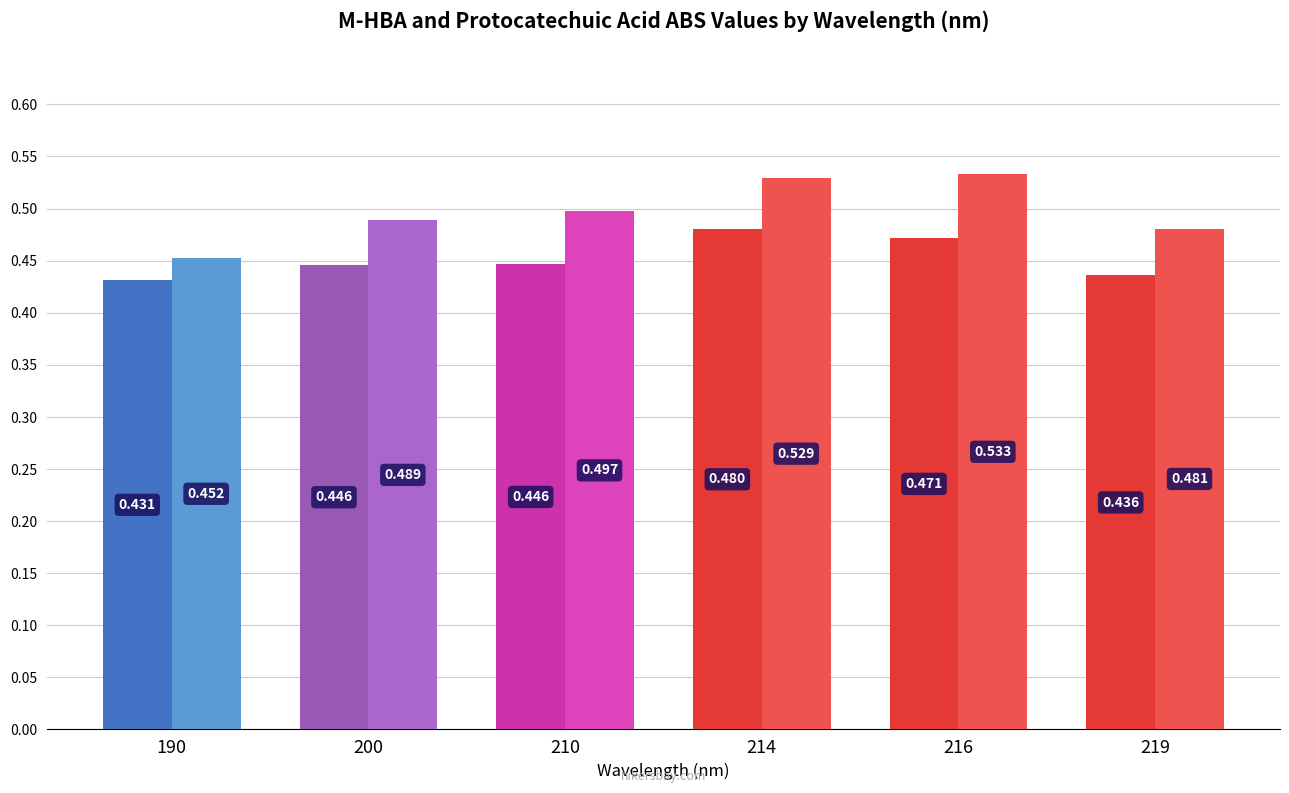

What is the total value across all series at 214?

1.0